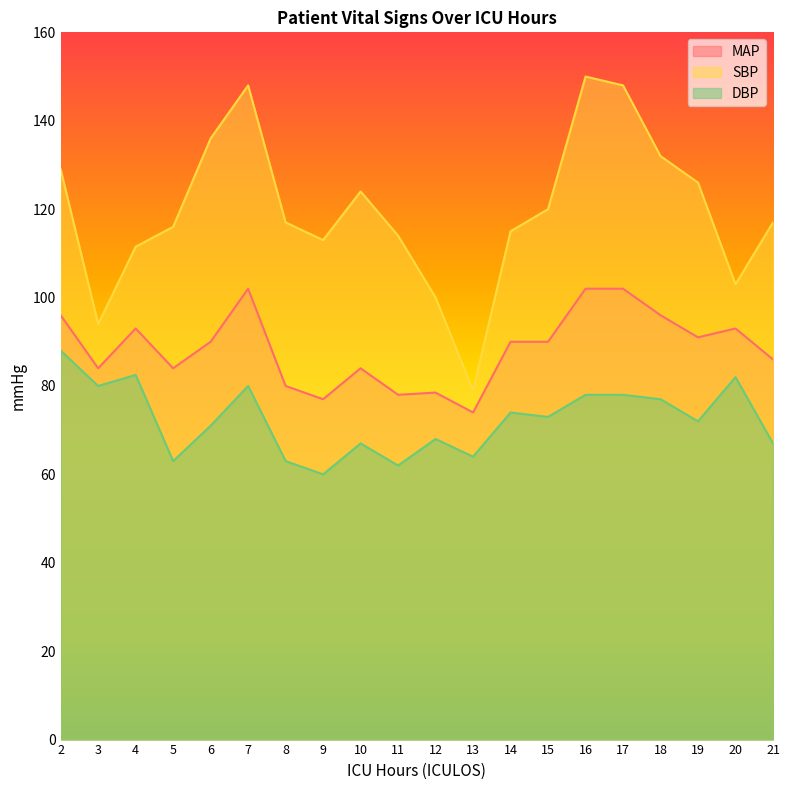

True or false: MAP has a value of 118.6 at 9.

False